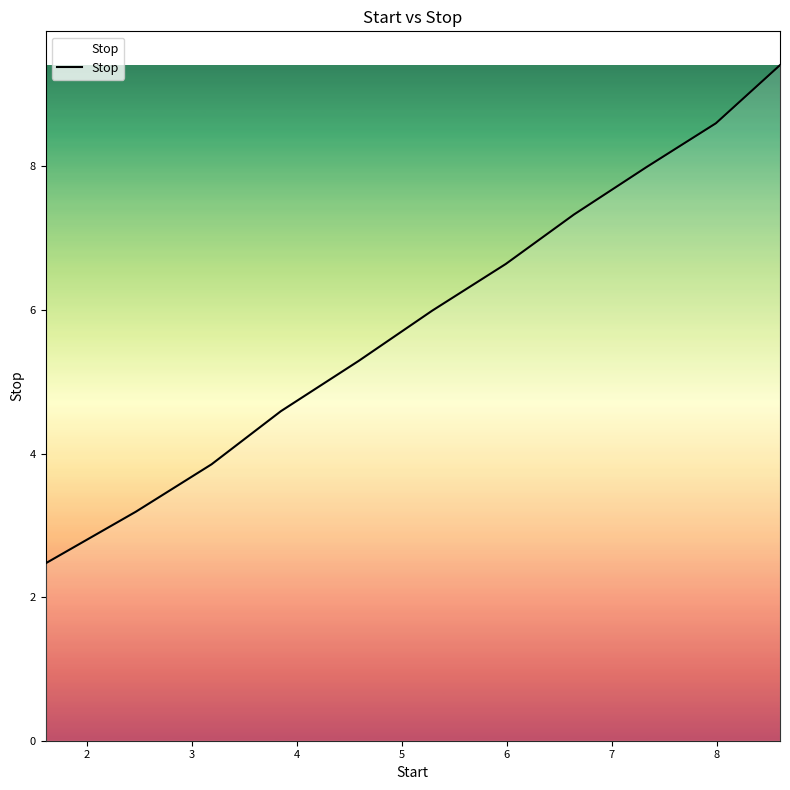

What is the smallest value displayed?

2.5